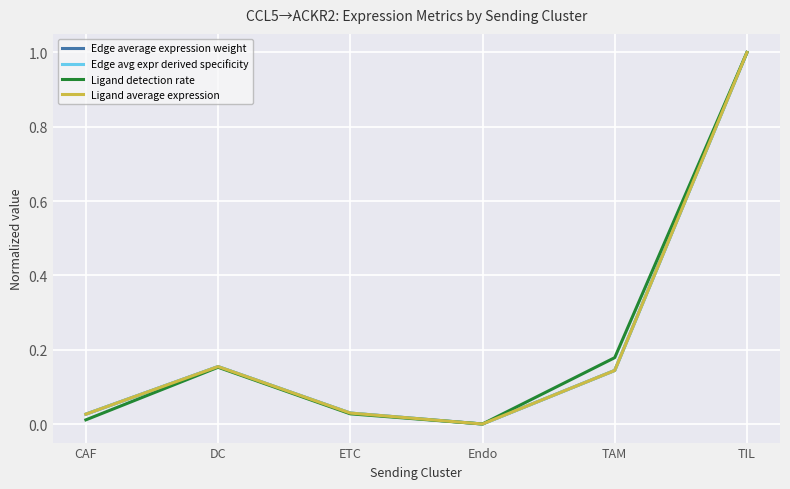

Is this an area chart (filled region under the line)?

No